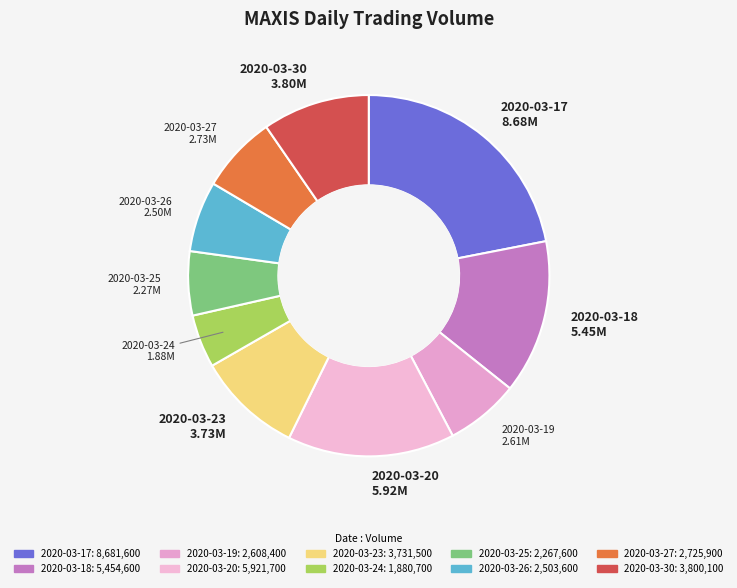

How many segments does this pie chart have?

10